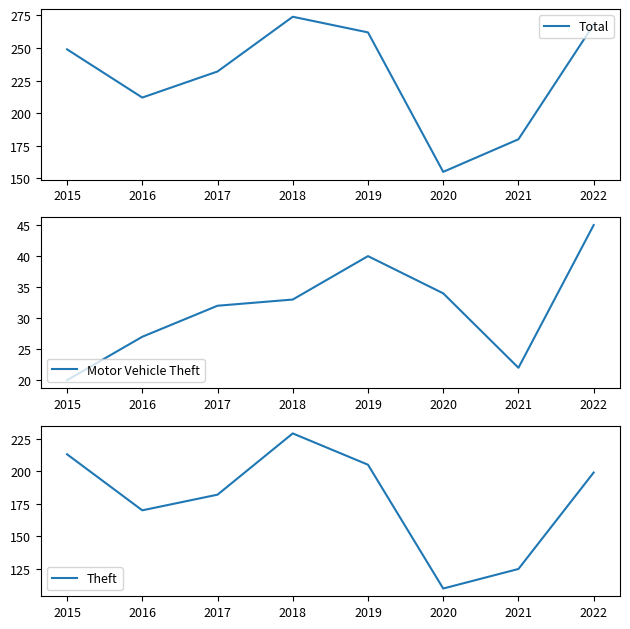

Is the value of Total at 2016 greater than the value of Motor Vehicle Theft at 2020?

Yes